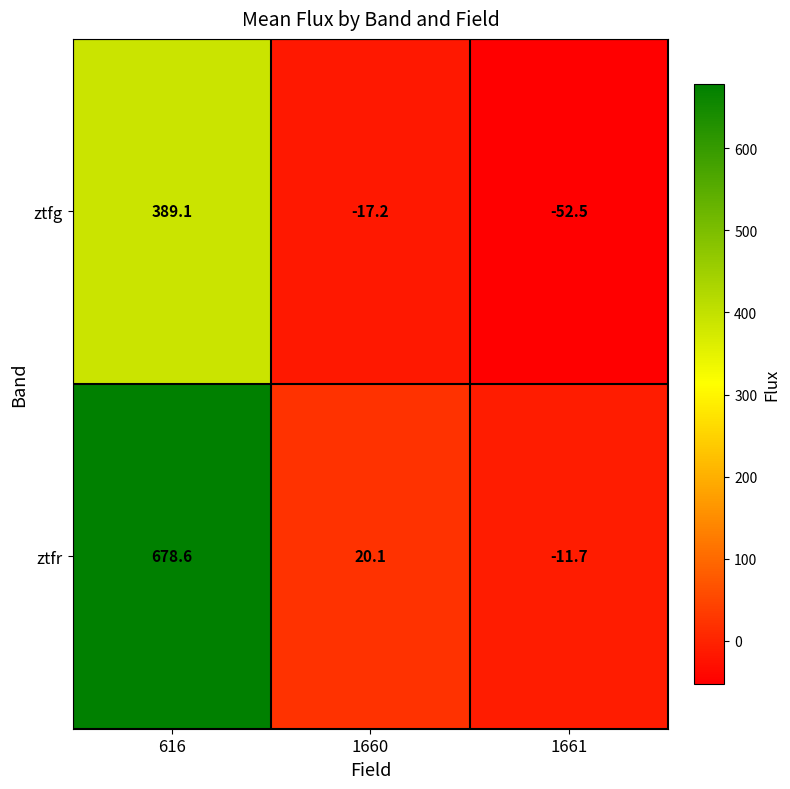

What is the total value across all series at 1660?

2.9